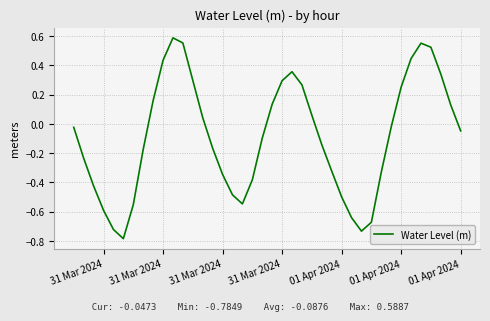

What is the difference between the maximum and minimum values?

1.4